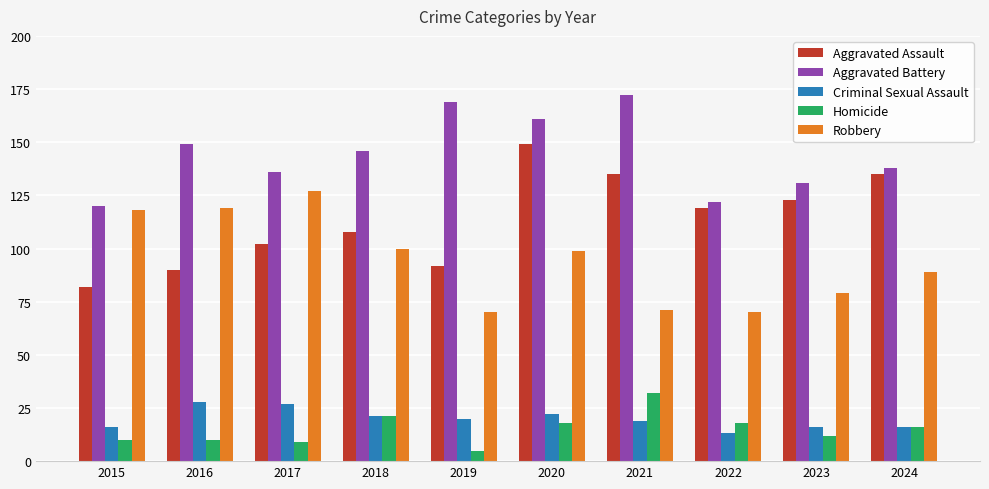

How many values in the Homicide series are below 16?

5